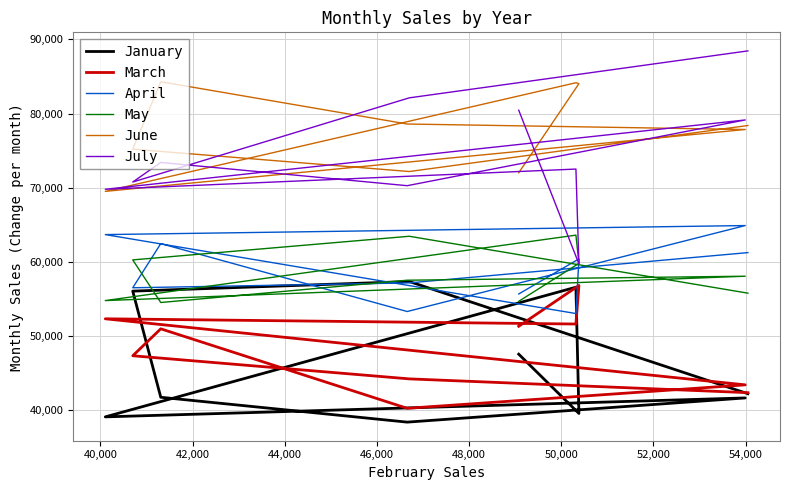

Which series changed the most between 44,000 and 52,000?

January